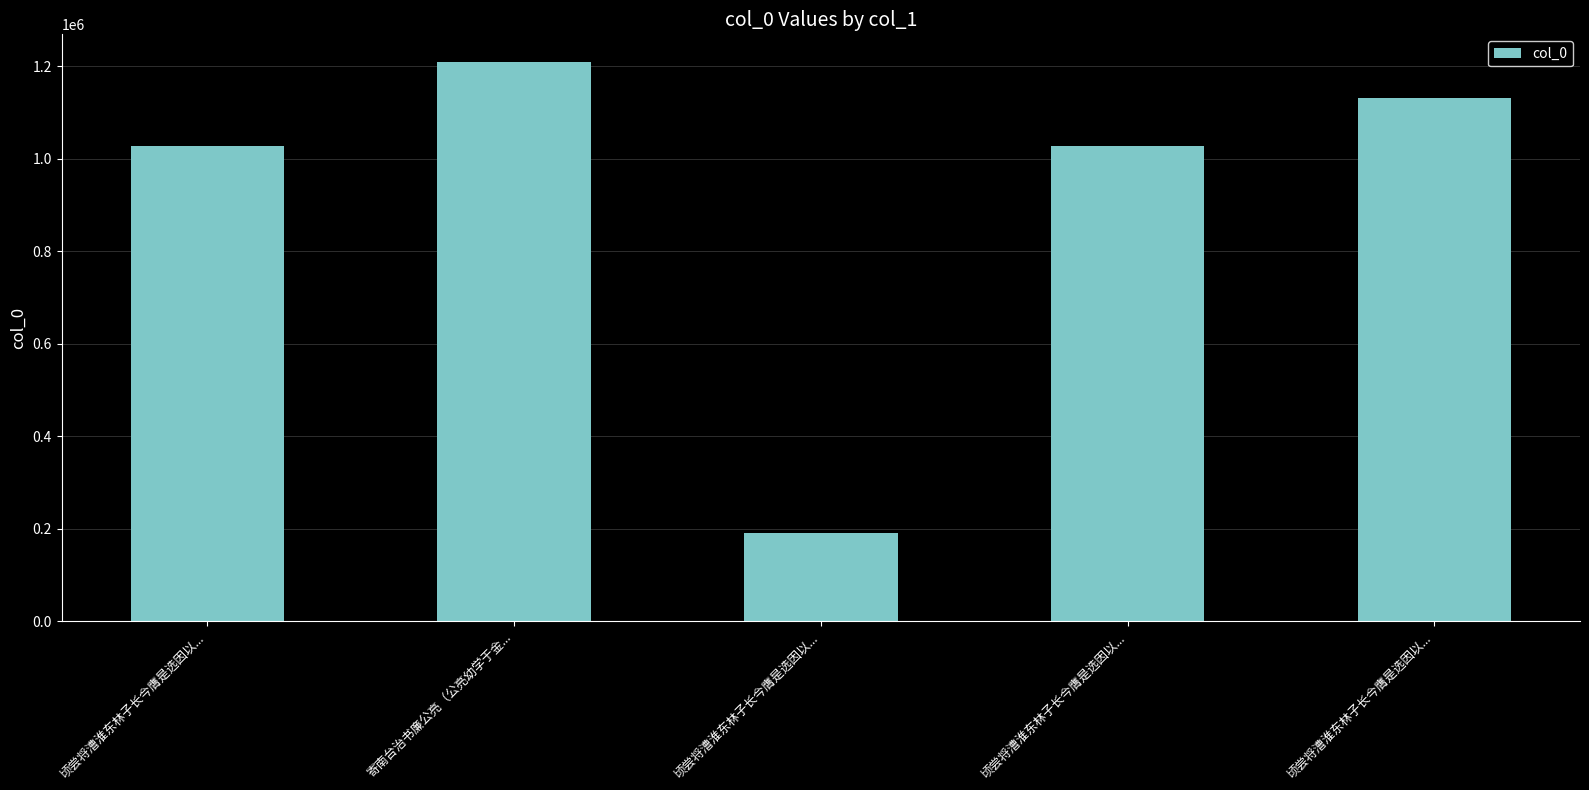

Count the number of categories in the chart.

5